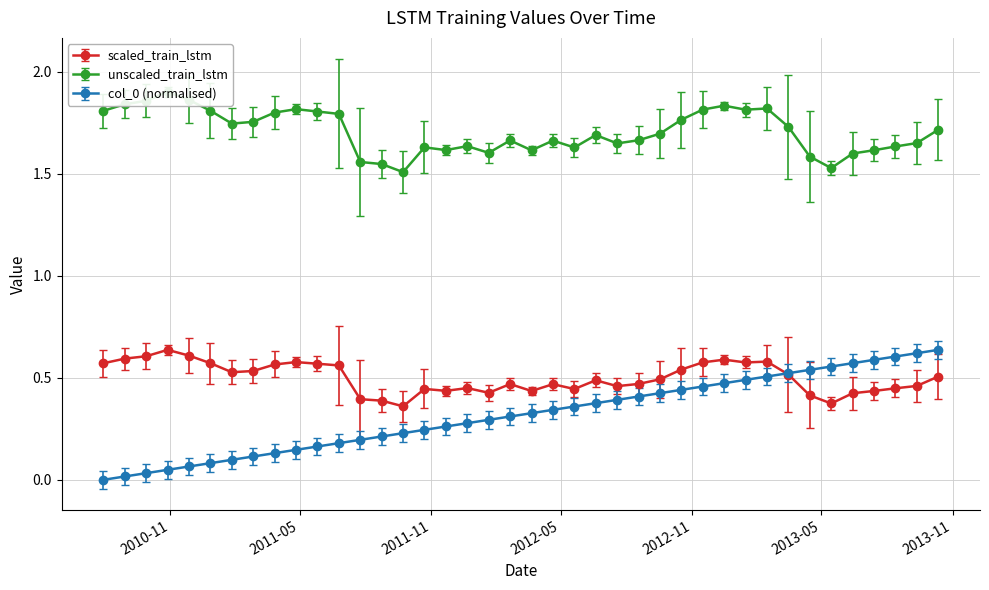

Where is the first local minimum for scaled_train_lstm?

2011-01-26